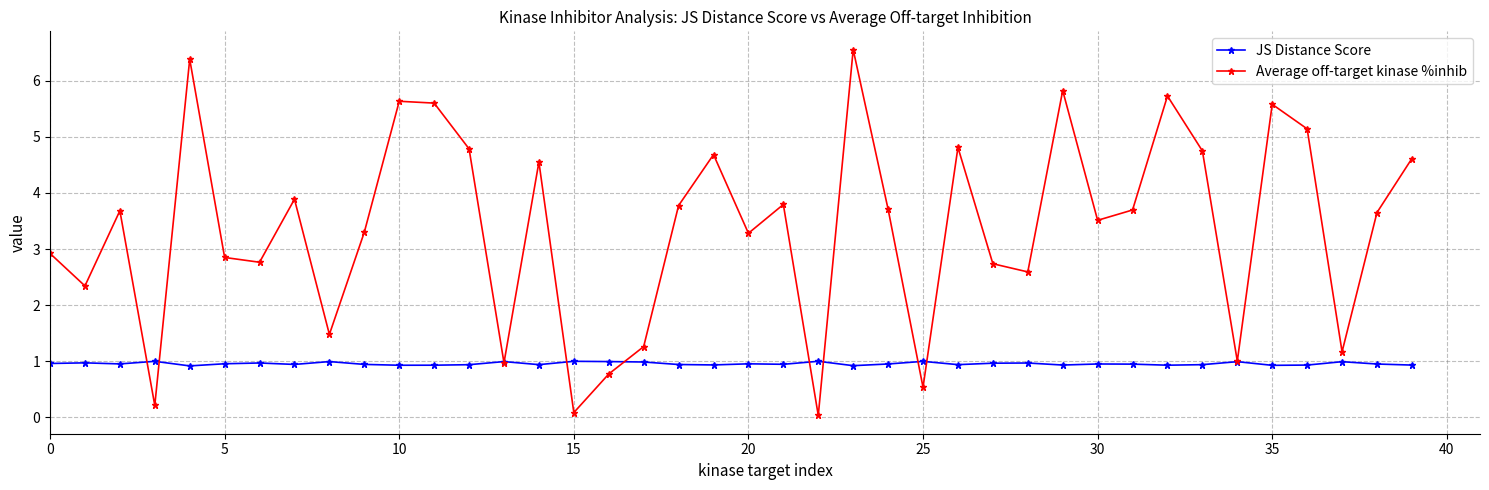

Does the chart have visible grid lines?

Yes